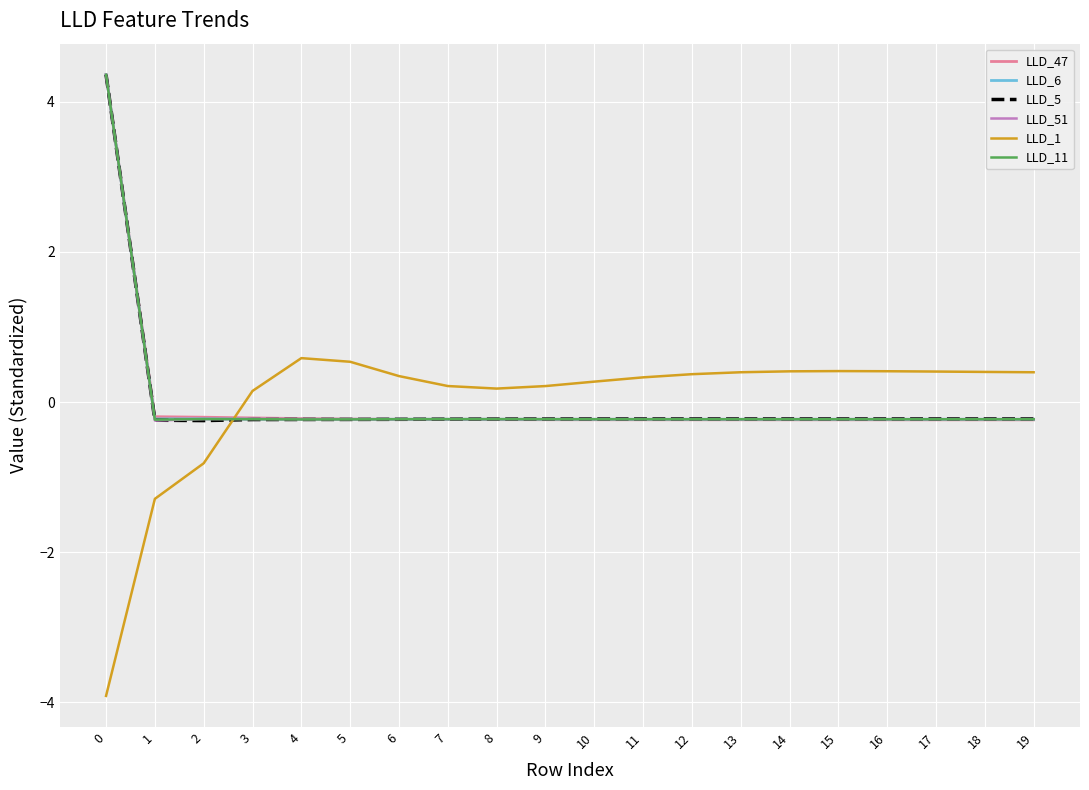

At how many categories does at least one series exceed 2?

1